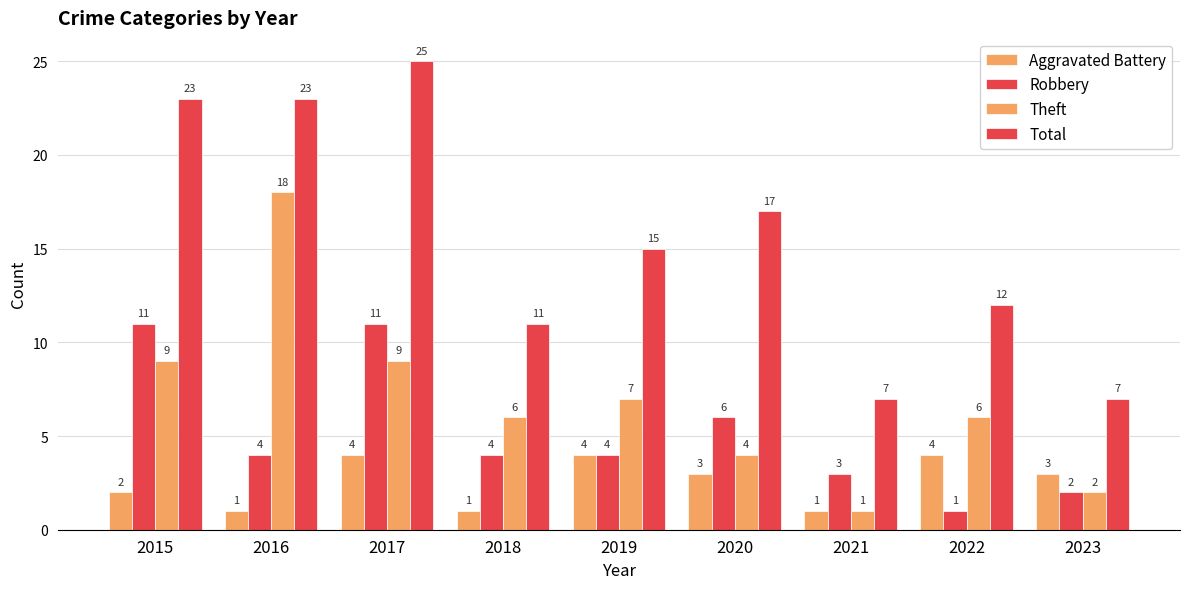

Read the Total value at 2023.

7